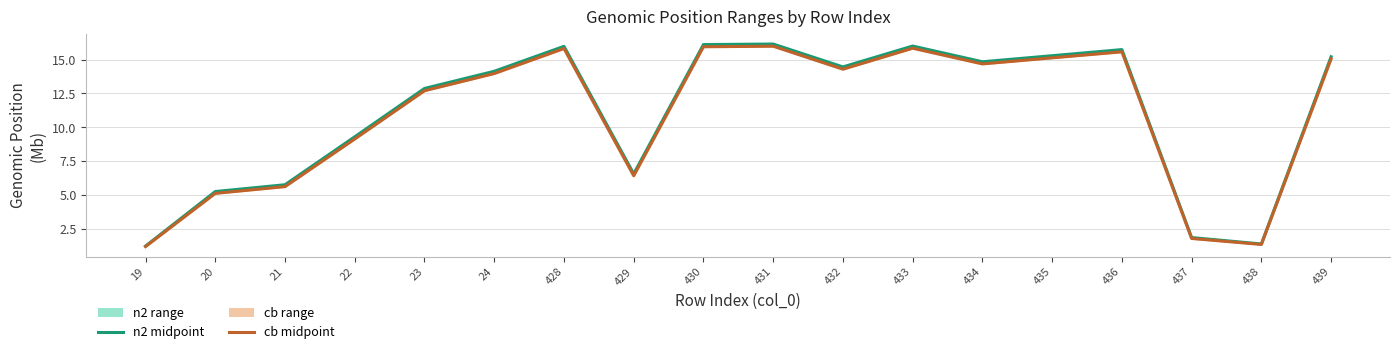

What is the difference between the cb midpoint values at 433 and 20?

10.7